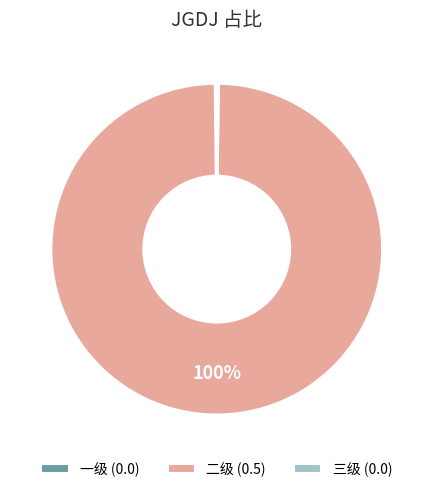

Does 二级 (0.5) account for over 50% of the chart?

Yes